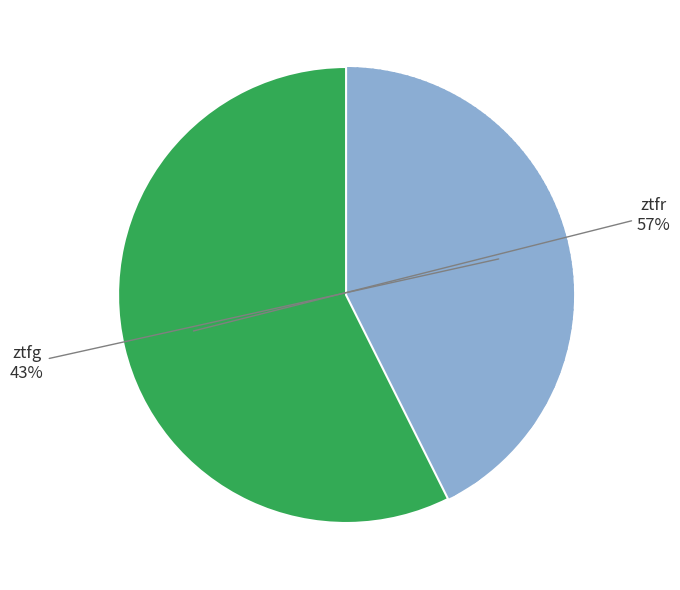

How many slices are in this pie chart?

2